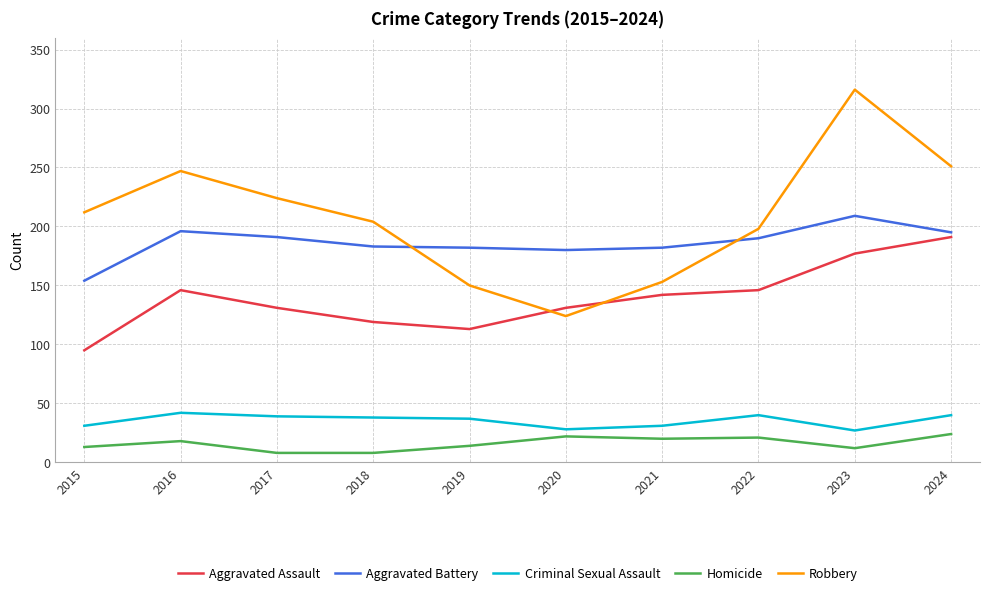

What is the total value across all series at 2016?

649